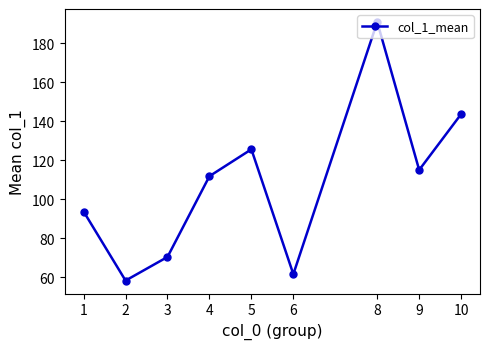

At which category does the data reach its first local valley?

2